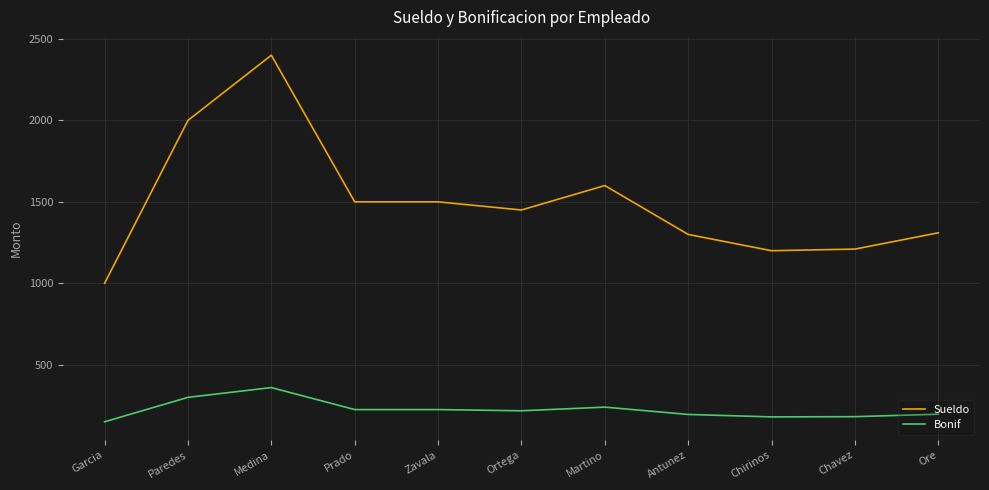

Is it true that Bonif equals 111.1 at Ortega?

False